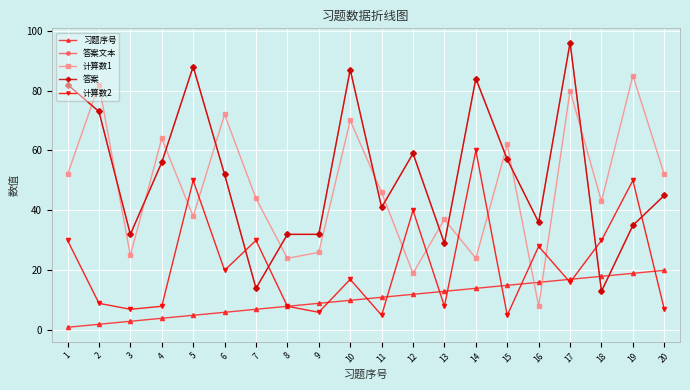

Which series has the largest range (max minus min)?

答案文本